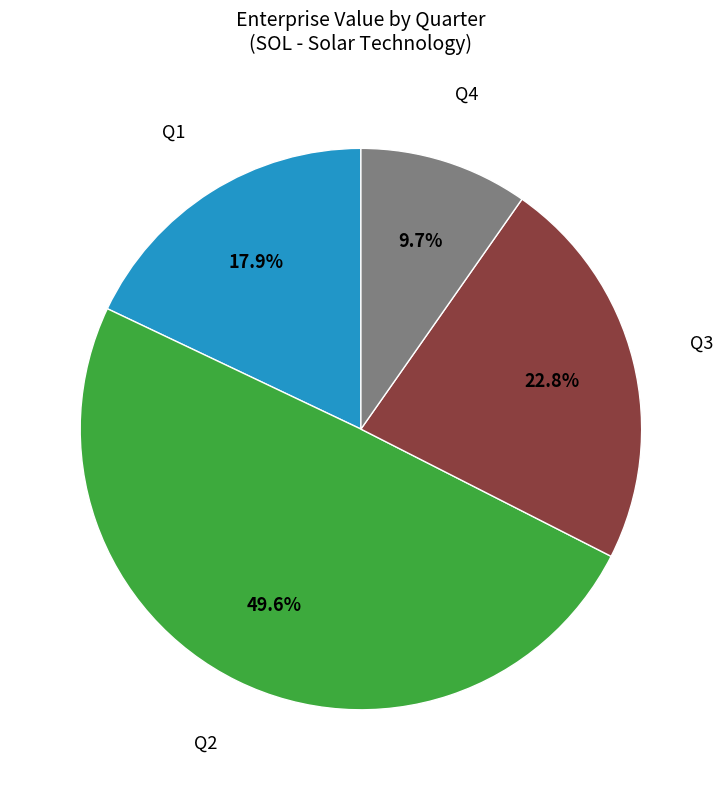

Is there any slice that represents more than half of the pie?

No